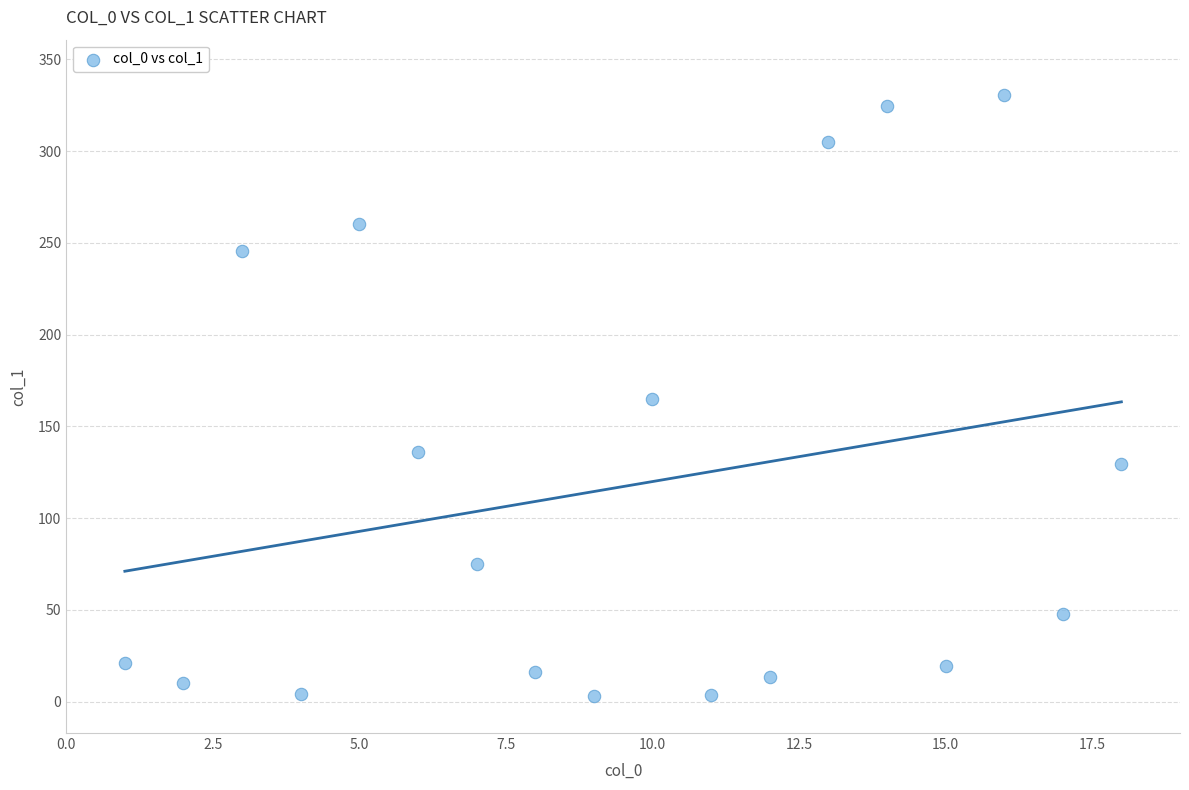

What is the range of X values (max minus min)?

17.0